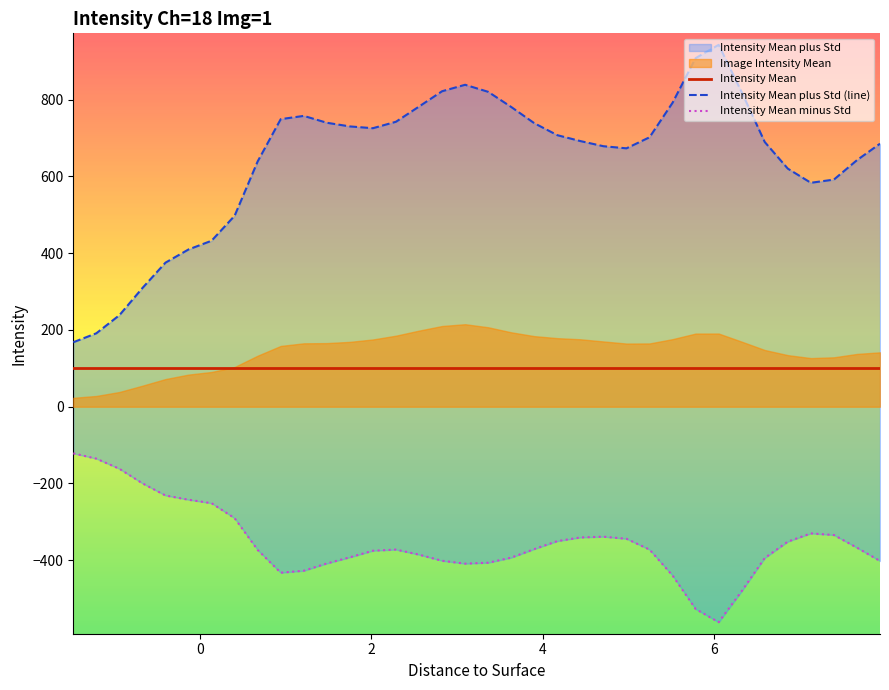

What is the value of the Intensity Mean point at the 35th from the left?

100.5